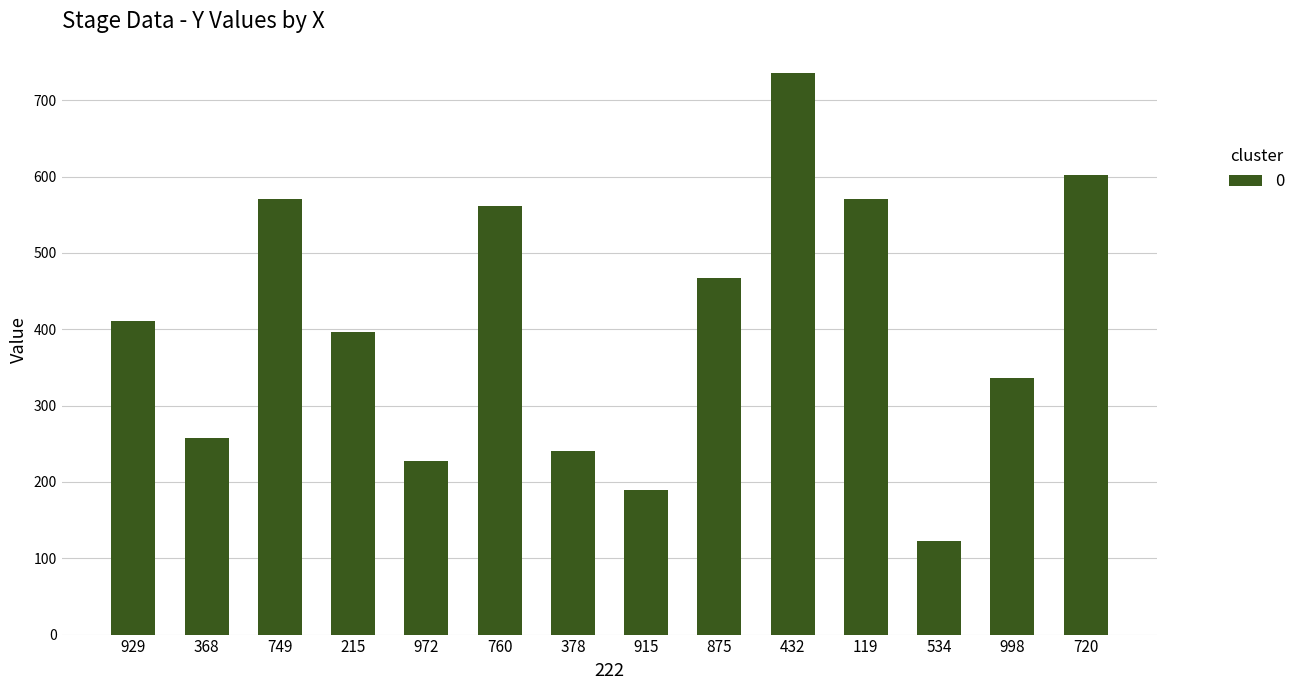

At which category does the chart reach its minimum across all series?

534